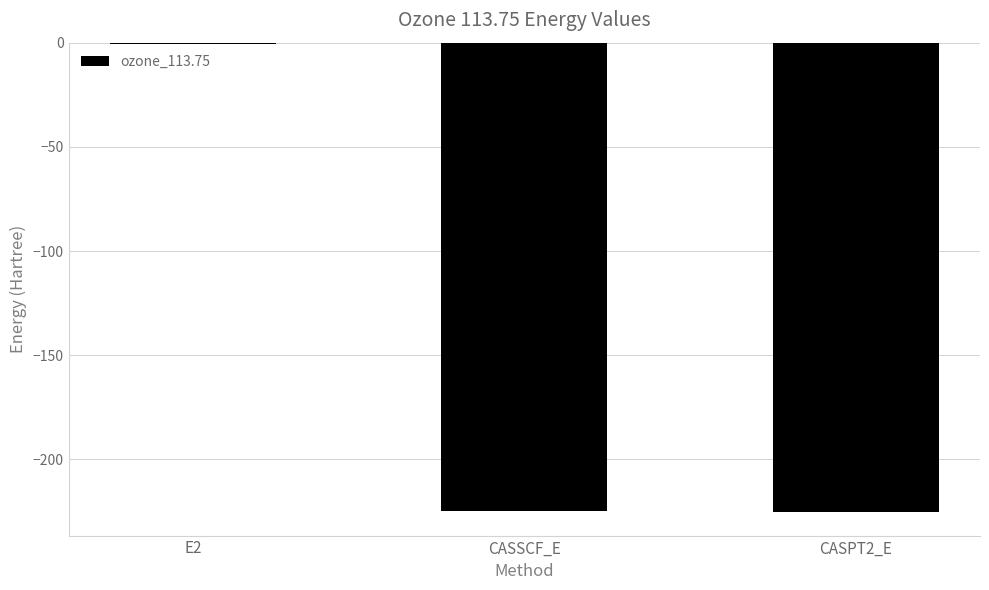

What is the difference between the values at E2 and CASPT2_E?

224.6